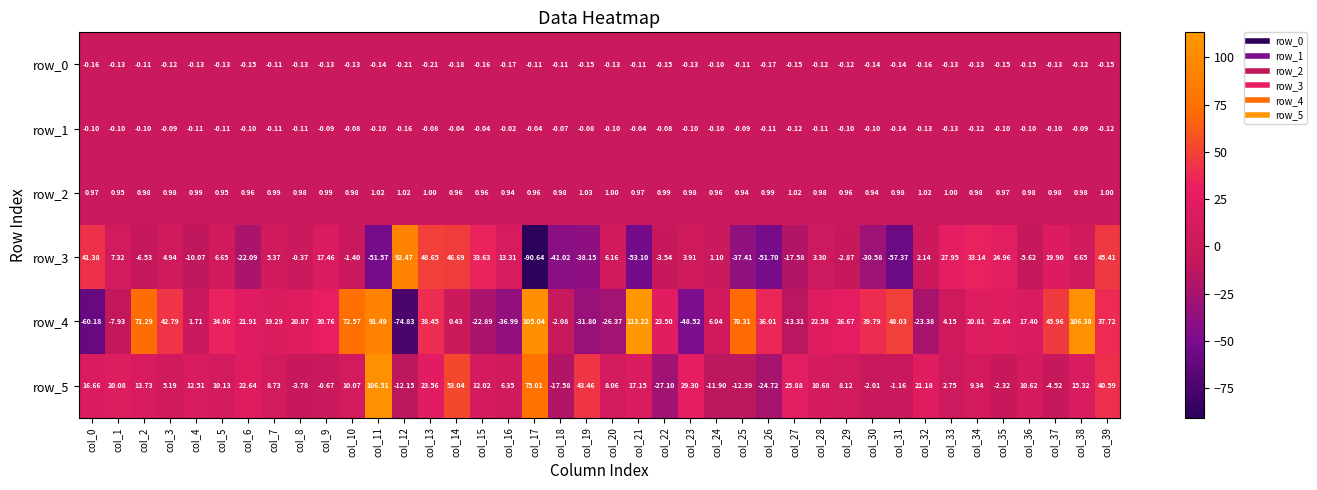

Is the value of row_1 at col_25 greater than the value of row_2 at col_21?

No